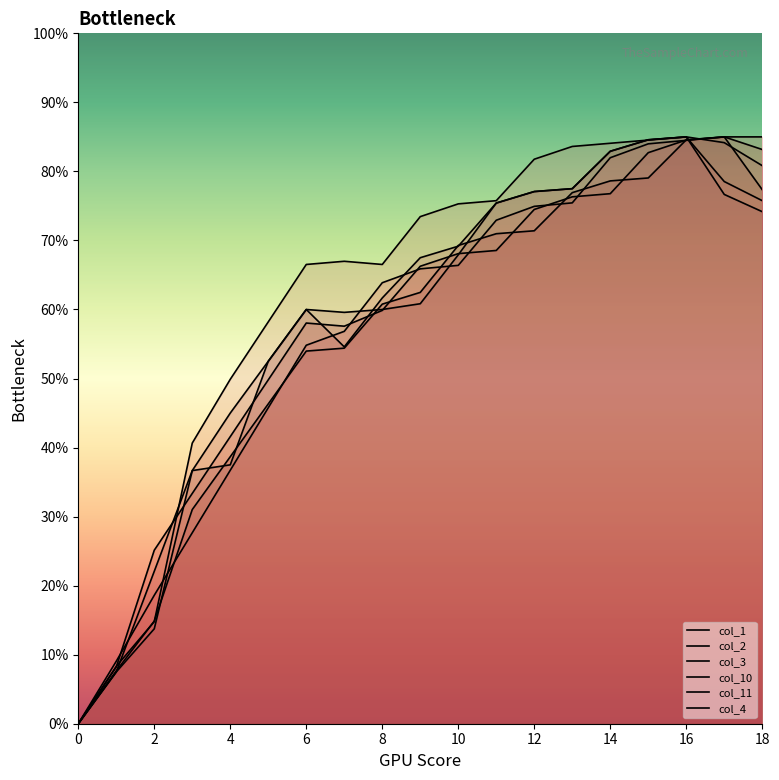

Between 9 and 0, which is larger?

9